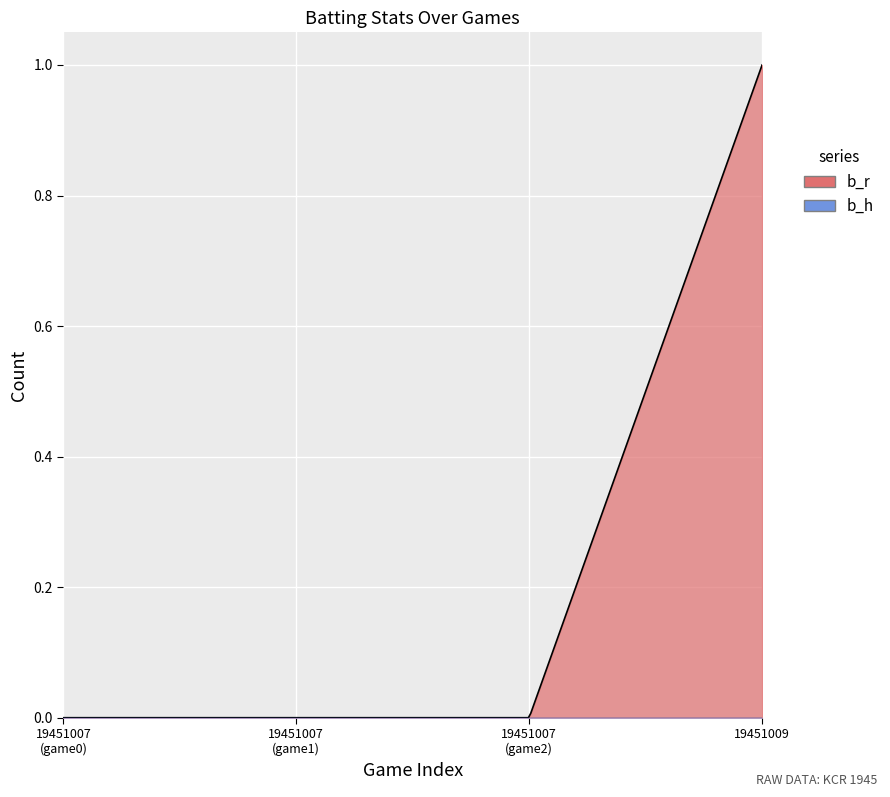

True or false: b_r has a value of 2 at 19451009.

False